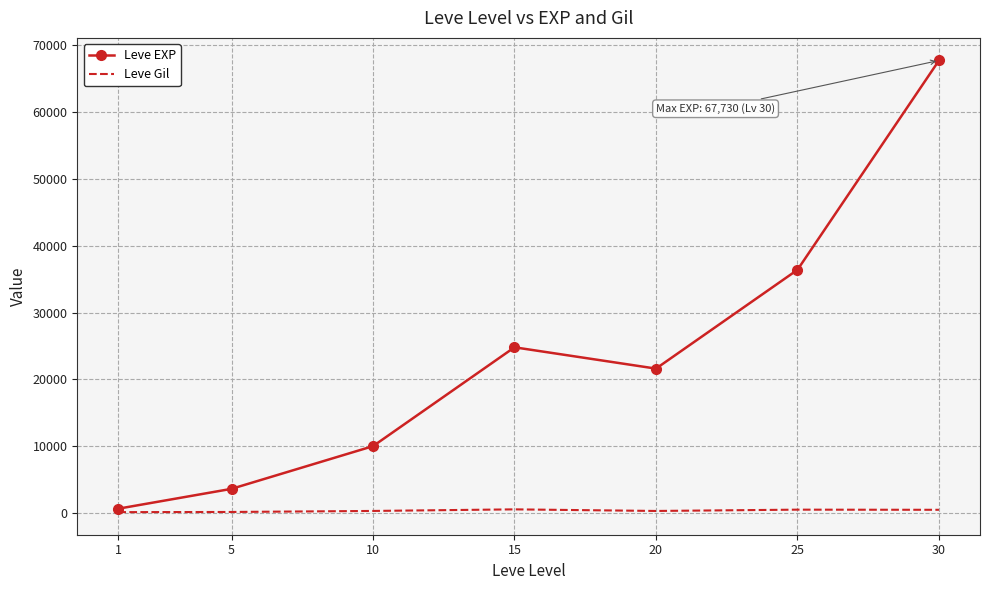

Between 1 and 20, which series saw the biggest shift?

Leve EXP